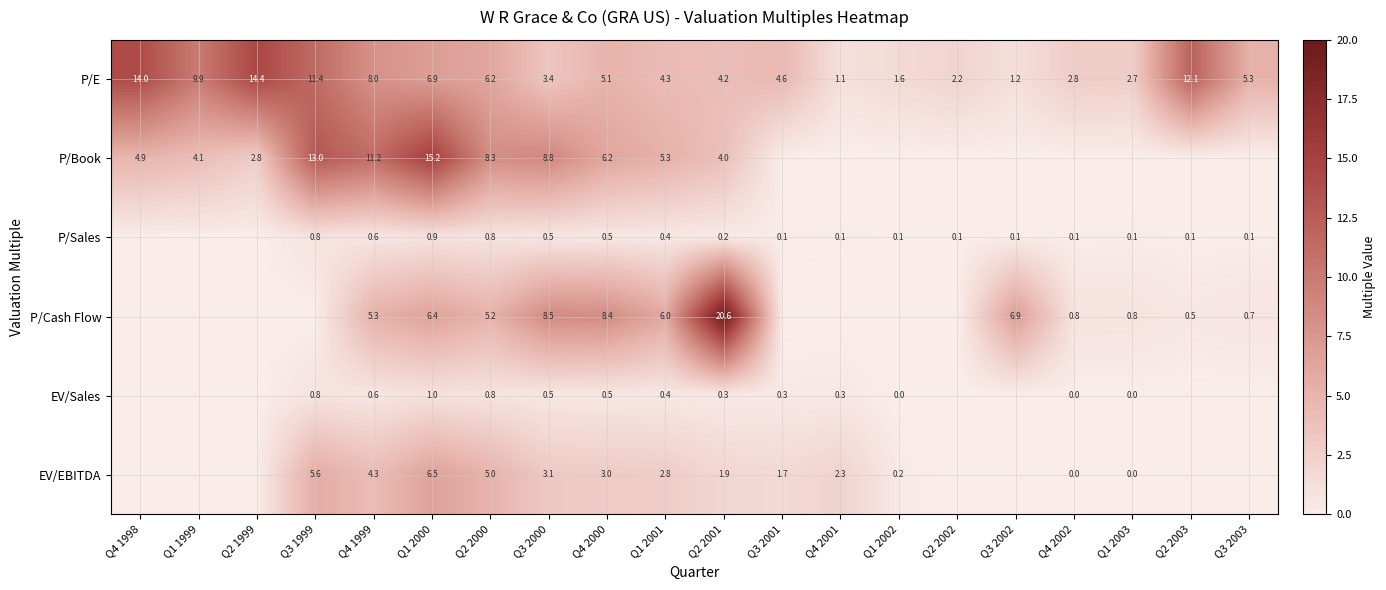

At Q1 2000, list the series in order from smallest to largest.

P/Sales, EV/Sales, P/Cash Flow, EV/EBITDA, P/E, P/Book